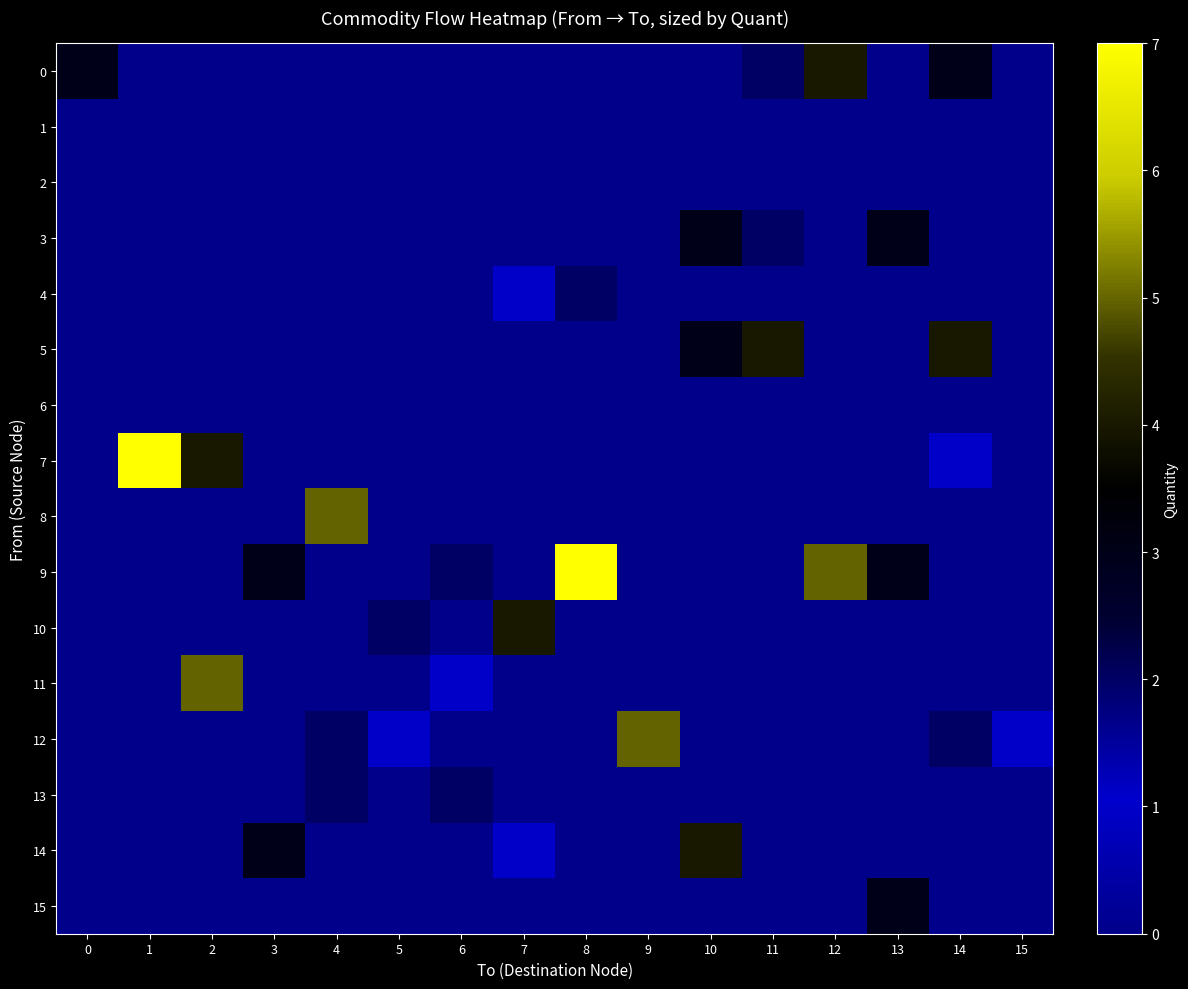

Which category has the highest value across all series?

1